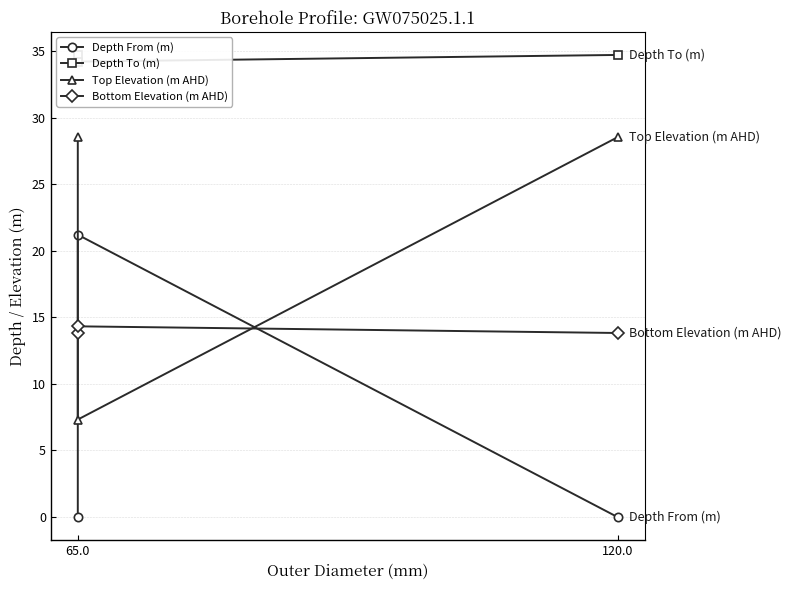

Is this an area chart (filled region under the line)?

No